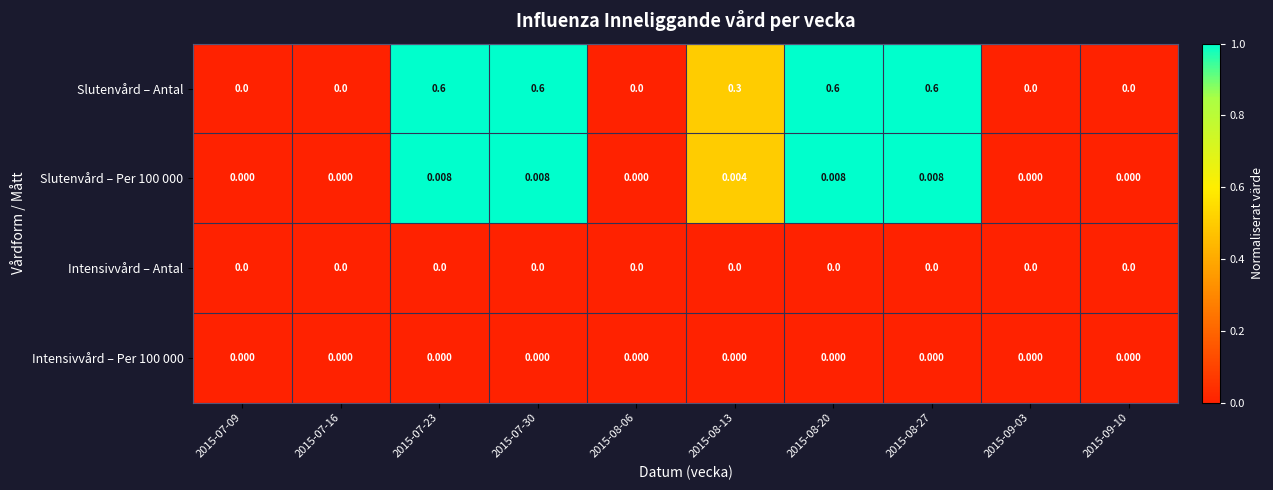

Which series changed the most between 2015-07-09 and 2015-07-30?

Slutenvård – Antal